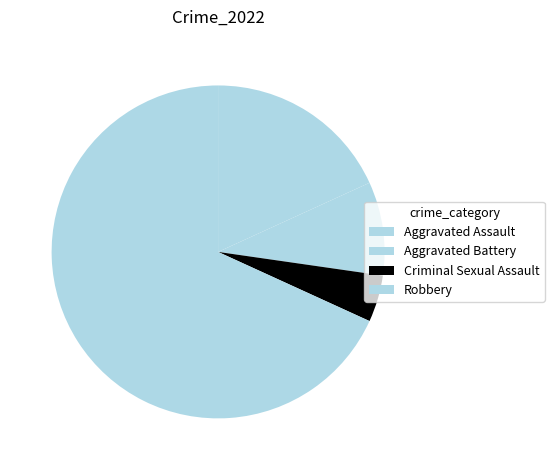

Which has a higher value, Criminal Sexual Assault or Aggravated Battery?

Aggravated Battery